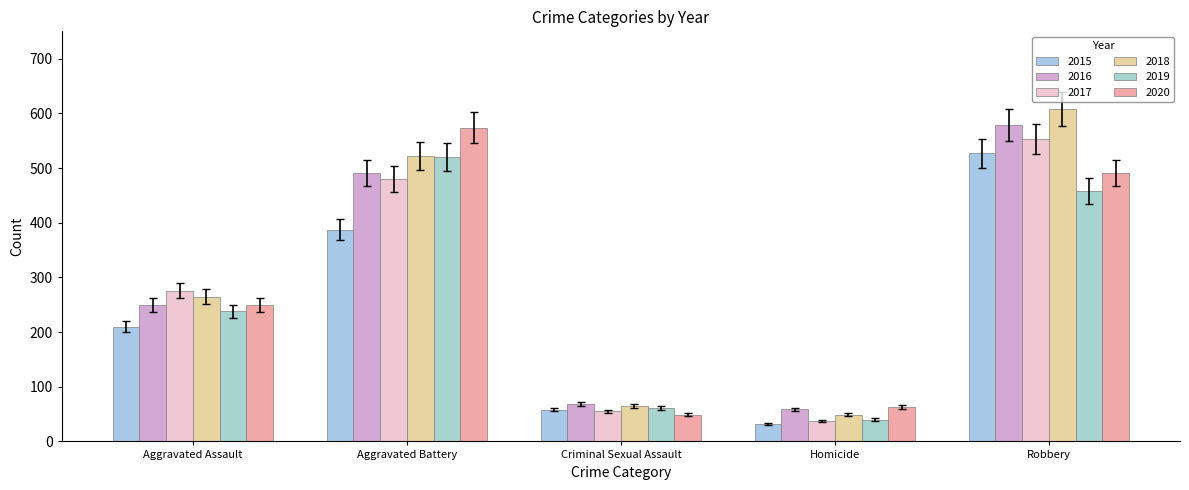

Rank the series at Criminal Sexual Assault from lowest to highest value.

2020, 2017, 2019, 2015, 2018, 2016